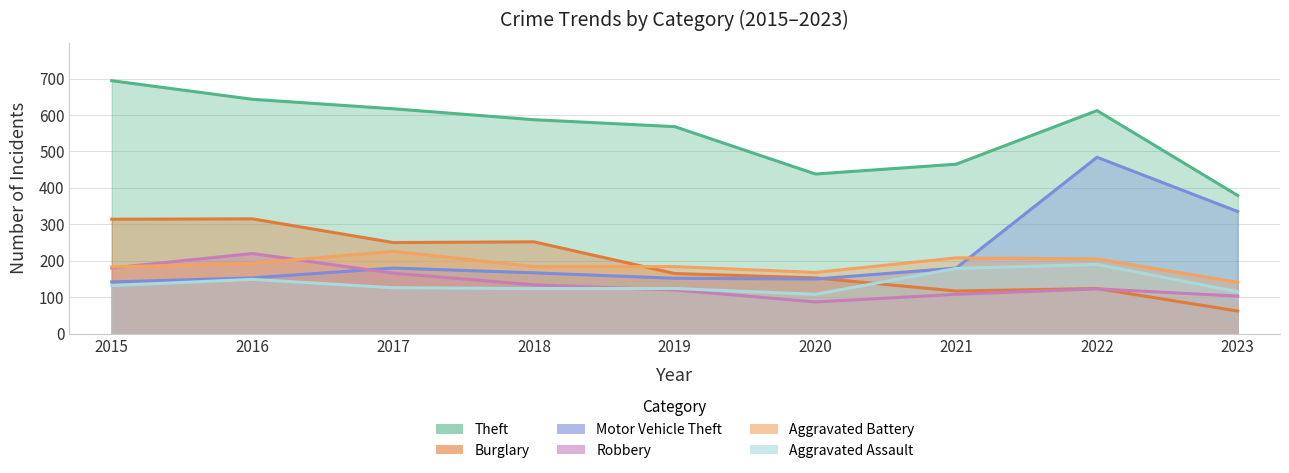

Is the value of Aggravated Battery at 2016 greater than the value of Motor Vehicle Theft at 2015?

Yes